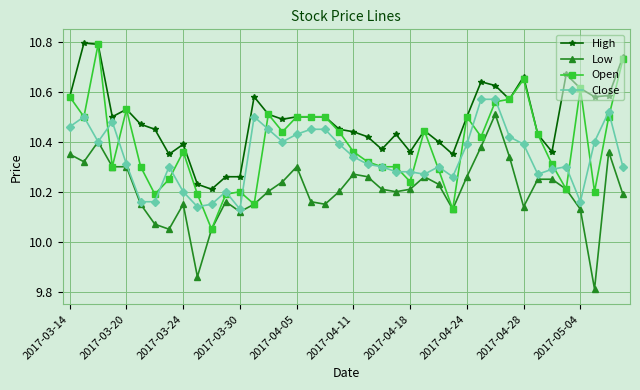

Count the number of categories in the chart.

40